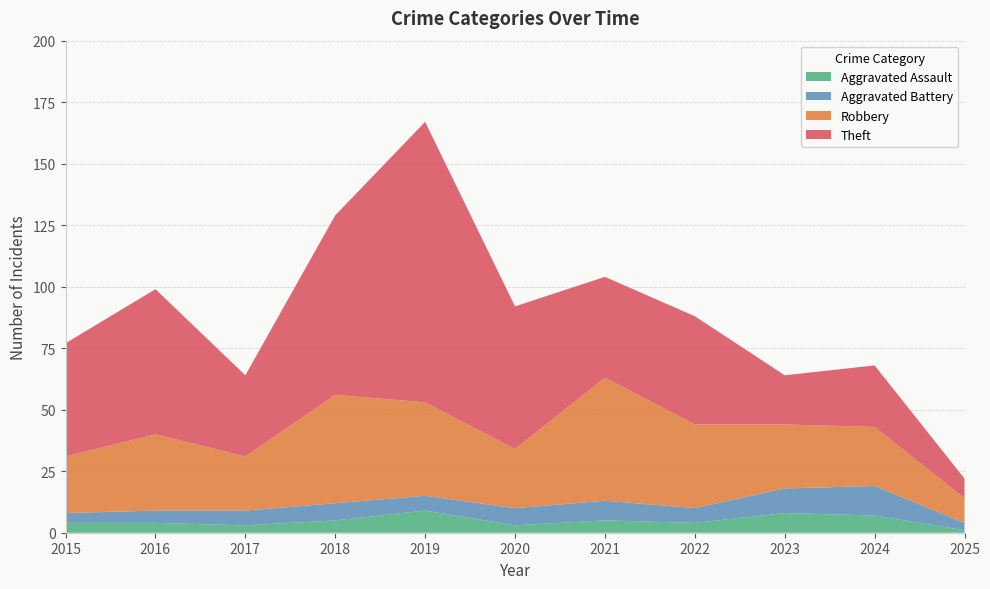

Reading left to right, transcribe all the data shown in this chart.

Aggravated Assault: 4	4	3	5	9	3	5	4	8	7	1
Aggravated Battery: 4	5	6	7	6	7	8	6	10	12	3
Robbery: 23	31	22	44	38	24	50	34	26	24	10
Theft: 46	59	33	73	114	58	41	44	20	25	8